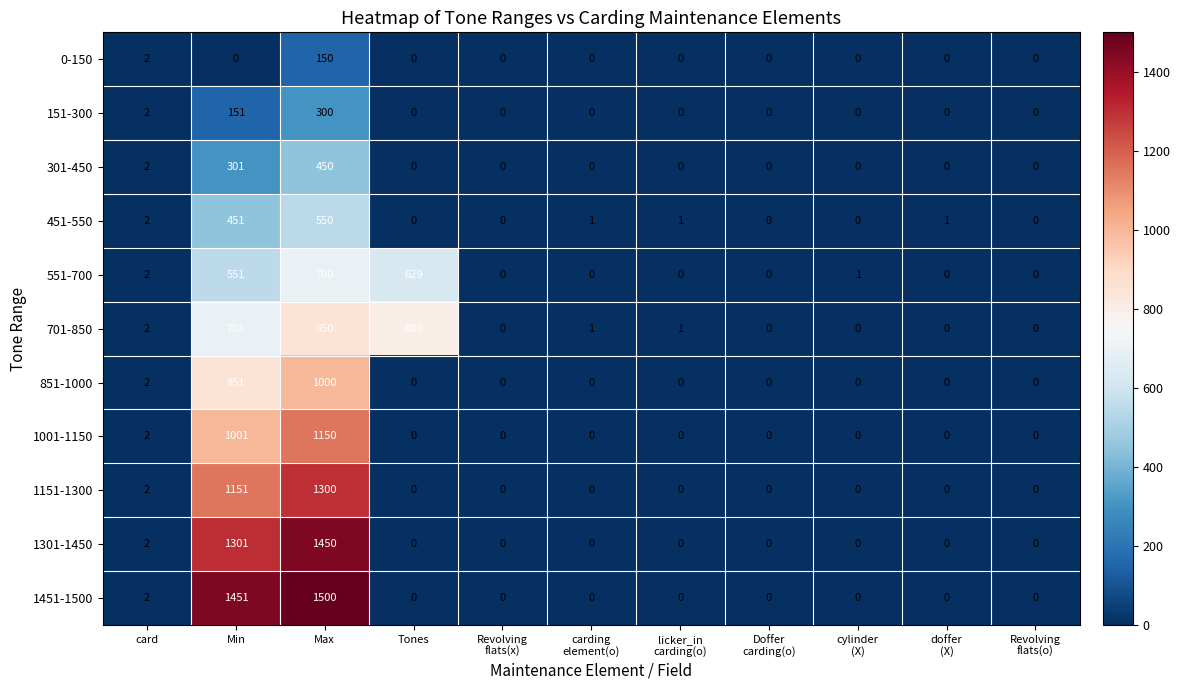

What is the greatest value displayed?

1500